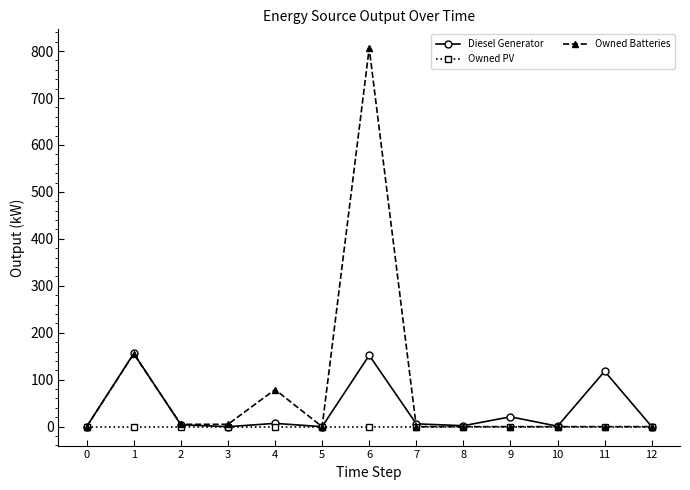

At which category does Diesel Generator reach its first local peak?

1